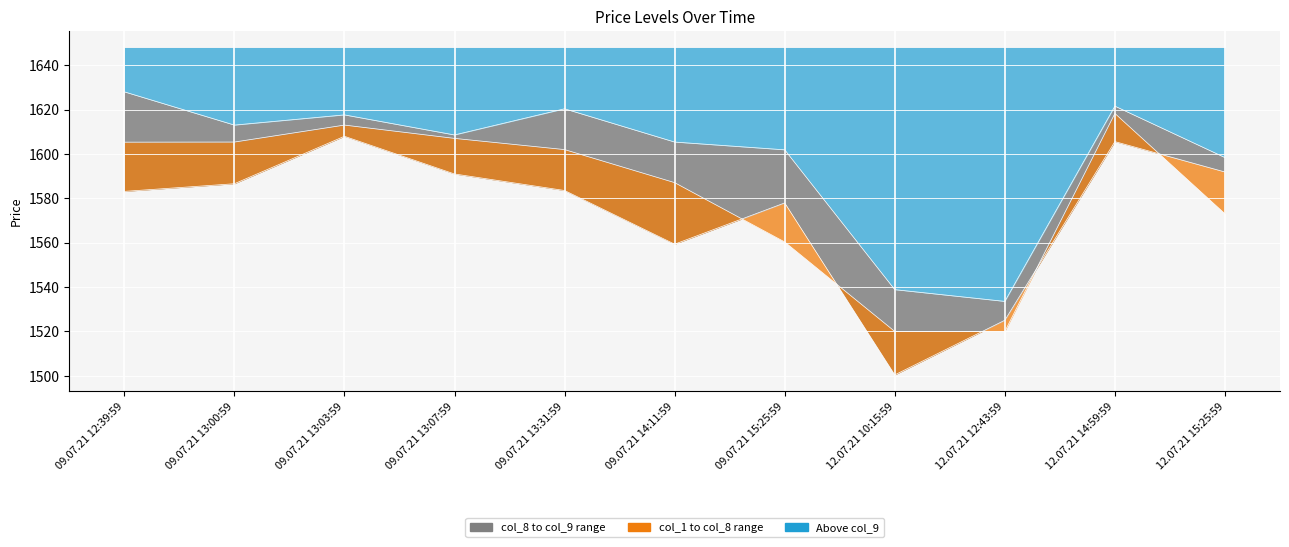

Between which two adjacent categories do col_8 line and col_1 line first intersect?

09.07.21 14:11:59 and 09.07.21 15:25:59